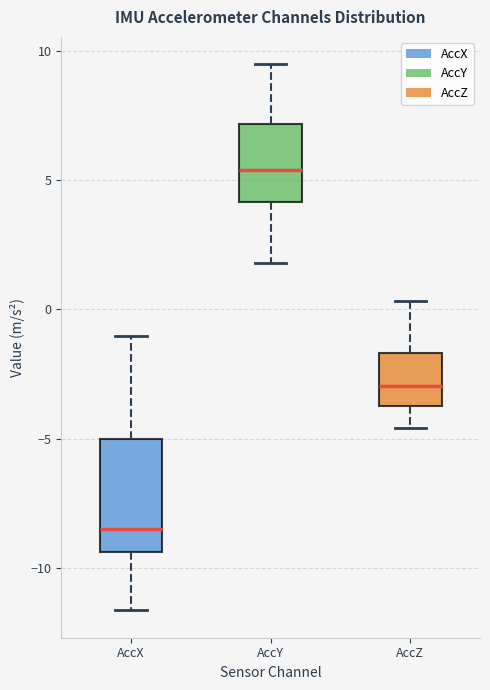

Reading left to right, transcribe this box plot: for each box, give where its median line is, the range the box spans, and where its two whiskers end, as read against the y-axis. The values are not printed on the chart, so give them approximately, as read against the axis.

AccX: median -8.5, box -9.5 to -5.0, whiskers -11.5 to -1.0
AccY: median 5.5, box 4.0 to 7.0, whiskers 2.0 to 9.5
AccZ: median -3.0, box -3.5 to -1.5, whiskers -4.5 to 0.5